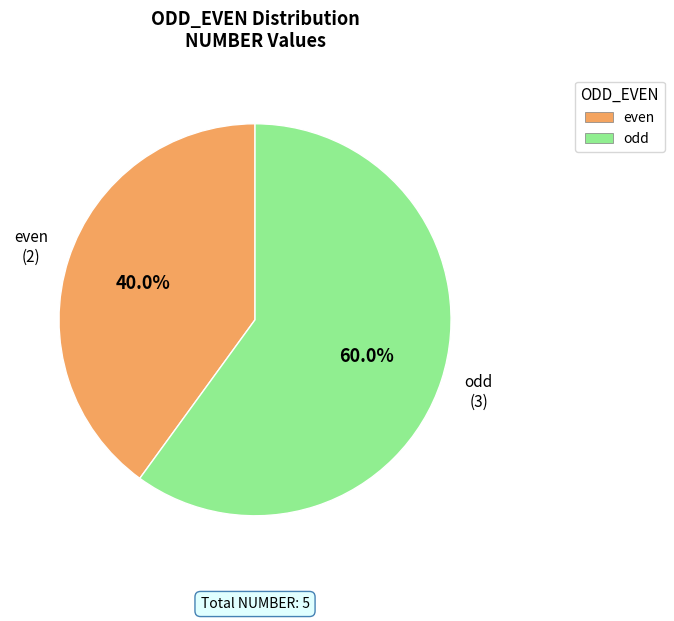

Which has a higher value, even or odd?

odd